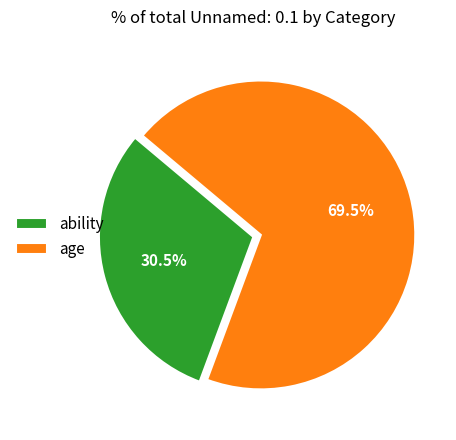

How much of the chart is everything except ability?

69.5%